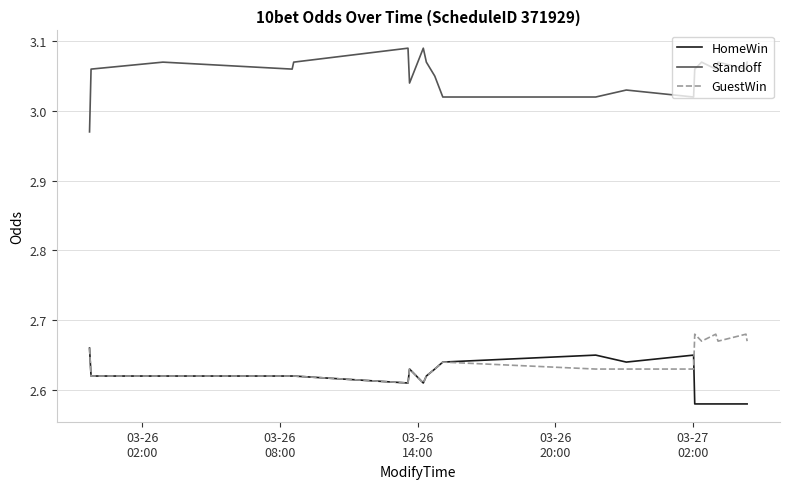

True or false: HomeWin and Standoff cross at least once.

False